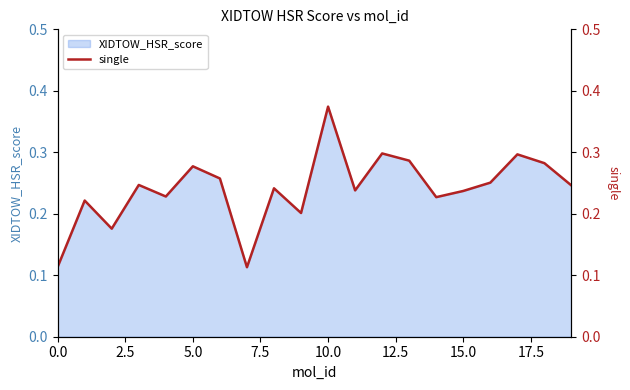

Which category has the highest value in the XIDTOW_HSR_score series?

10.0